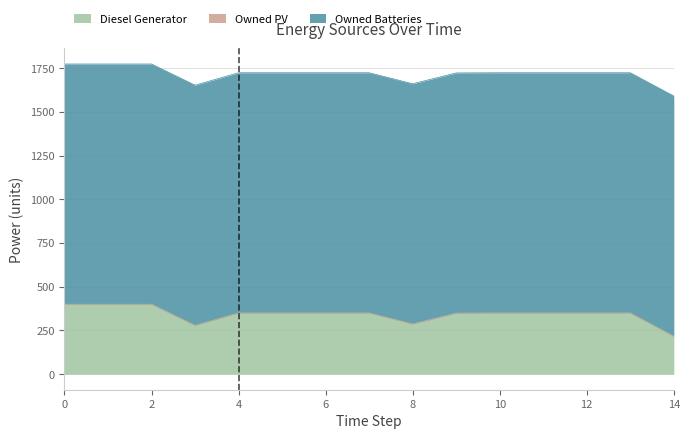

Reading left to right, list all the values displayed in this chart.

Diesel Generator: 0=400	1=400	2=400	3=279	4=350	5=350	6=350	7=350	8=287	9=349	10=350	11=350	12=350	13=350	14=217
Owned PV: 0=0	1=0	2=0	3=0	4=0	5=0	6=0	7=0	8=0	9=0	10=0	11=0	12=0	13=0	14=0
Owned Batteries: 0=1374	1=1374	2=1374	3=1374	4=1374	5=1374	6=1374	7=1374	8=1374	9=1374	10=1374	11=1374	12=1374	13=1374	14=1374